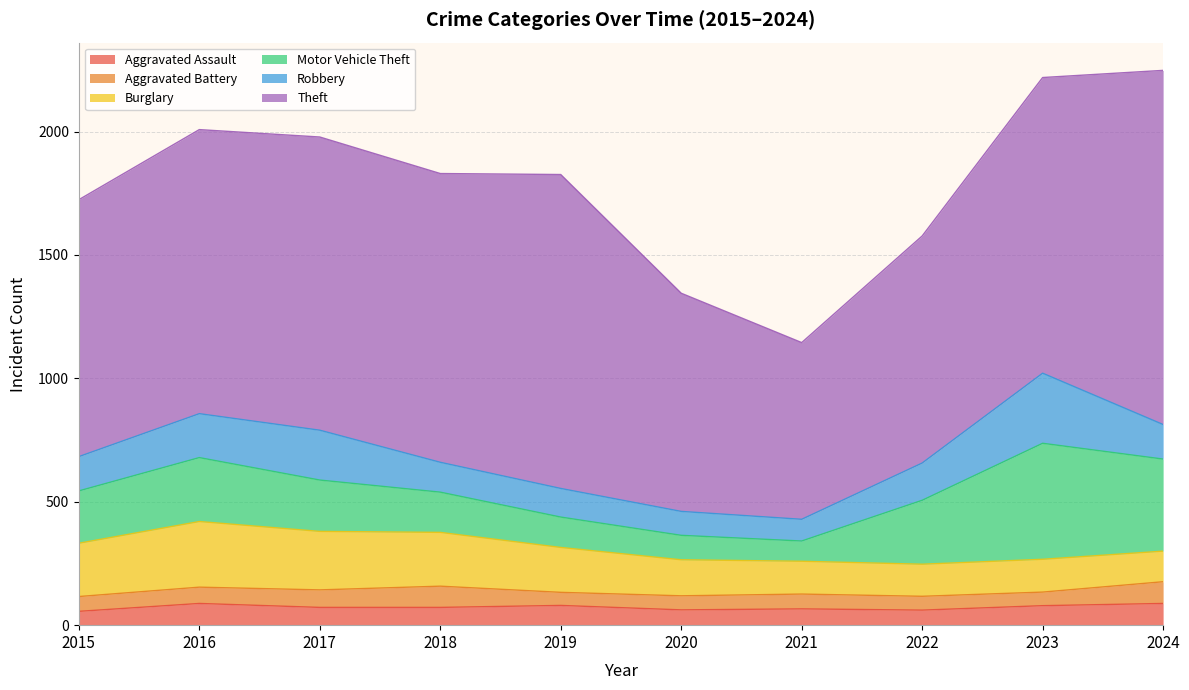

Rank the series at 2022 from lowest to highest value.

Aggravated Battery, Aggravated Assault, Burglary, Robbery, Motor Vehicle Theft, Theft